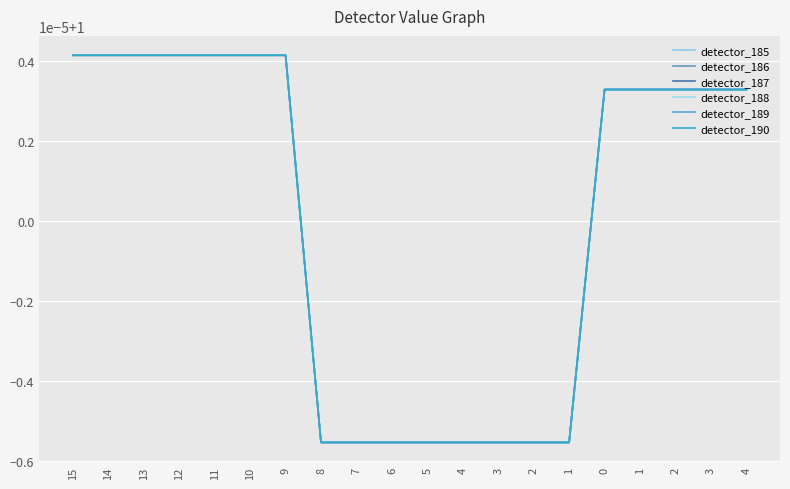

Reading left to right, transcribe all the data shown in this chart.

detector_185: 1.0	1.0	1.0	1.0	1.0	1.0	1.0	1.0	1.0	1.0	1.0	1.0	1.0	1.0	1.0	1.0	1.0	1.0	1.0	1.0
detector_186: 1.0	1.0	1.0	1.0	1.0	1.0	1.0	1.0	1.0	1.0	1.0	1.0	1.0	1.0	1.0	1.0	1.0	1.0	1.0	1.0
detector_187: 1.0	1.0	1.0	1.0	1.0	1.0	1.0	1.0	1.0	1.0	1.0	1.0	1.0	1.0	1.0	1.0	1.0	1.0	1.0	1.0
detector_188: 1.0	1.0	1.0	1.0	1.0	1.0	1.0	1.0	1.0	1.0	1.0	1.0	1.0	1.0	1.0	1.0	1.0	1.0	1.0	1.0
detector_189: 1.0	1.0	1.0	1.0	1.0	1.0	1.0	1.0	1.0	1.0	1.0	1.0	1.0	1.0	1.0	1.0	1.0	1.0	1.0	1.0
detector_190: 1.0	1.0	1.0	1.0	1.0	1.0	1.0	1.0	1.0	1.0	1.0	1.0	1.0	1.0	1.0	1.0	1.0	1.0	1.0	1.0